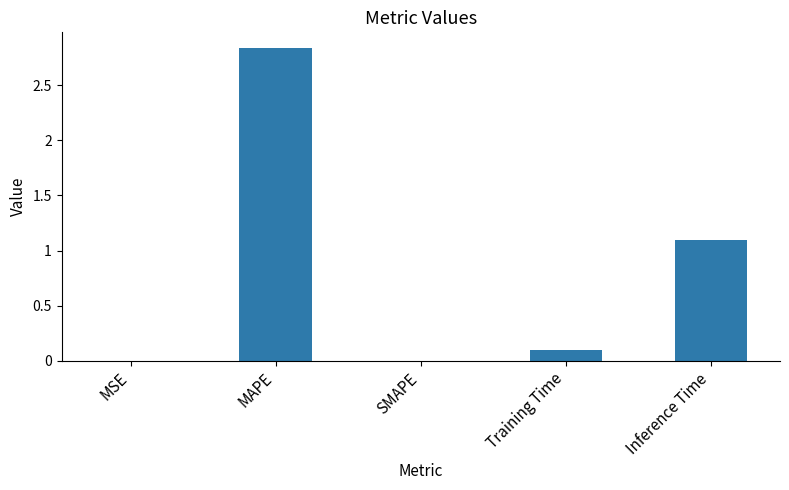

At which category does the chart reach its peak across all series?

MAPE